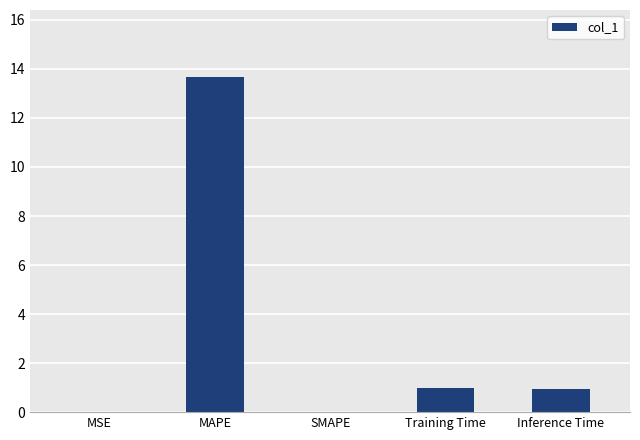

What is the approximate value at Training Time?

1.0